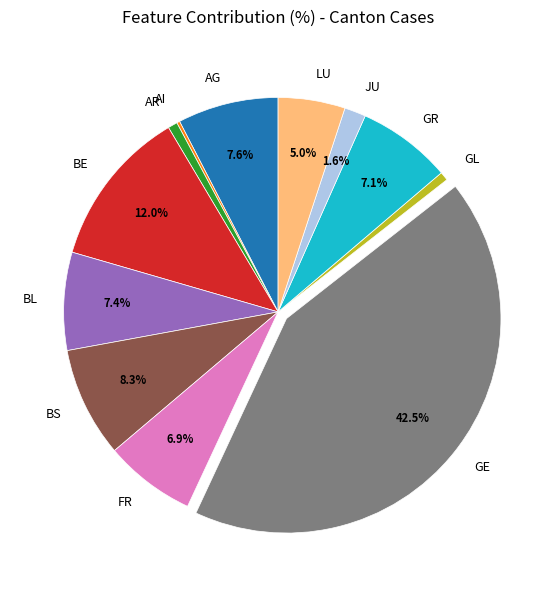

Does BE represent more than half of the total?

No